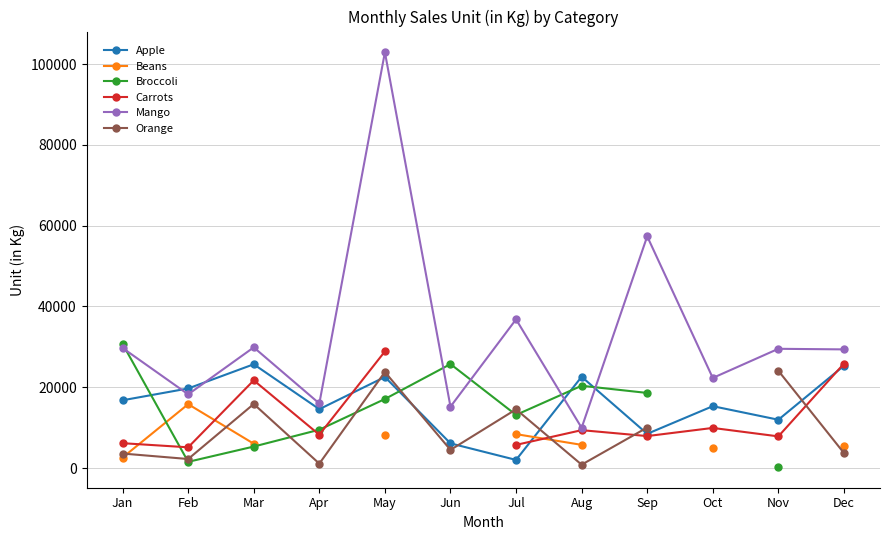

How many interior local peaks does the Orange series have?

3